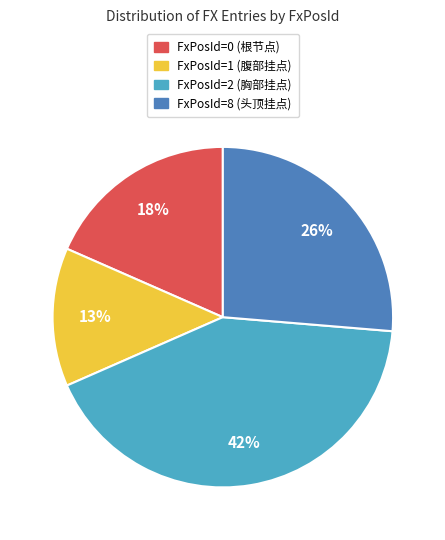

How many slices are in this pie chart?

4